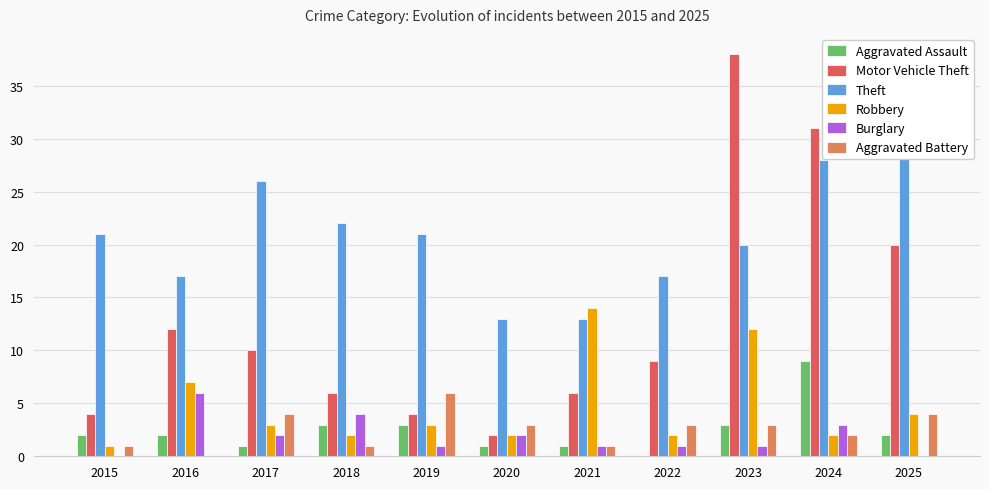

Which series has the widest spread of values?

Motor Vehicle Theft